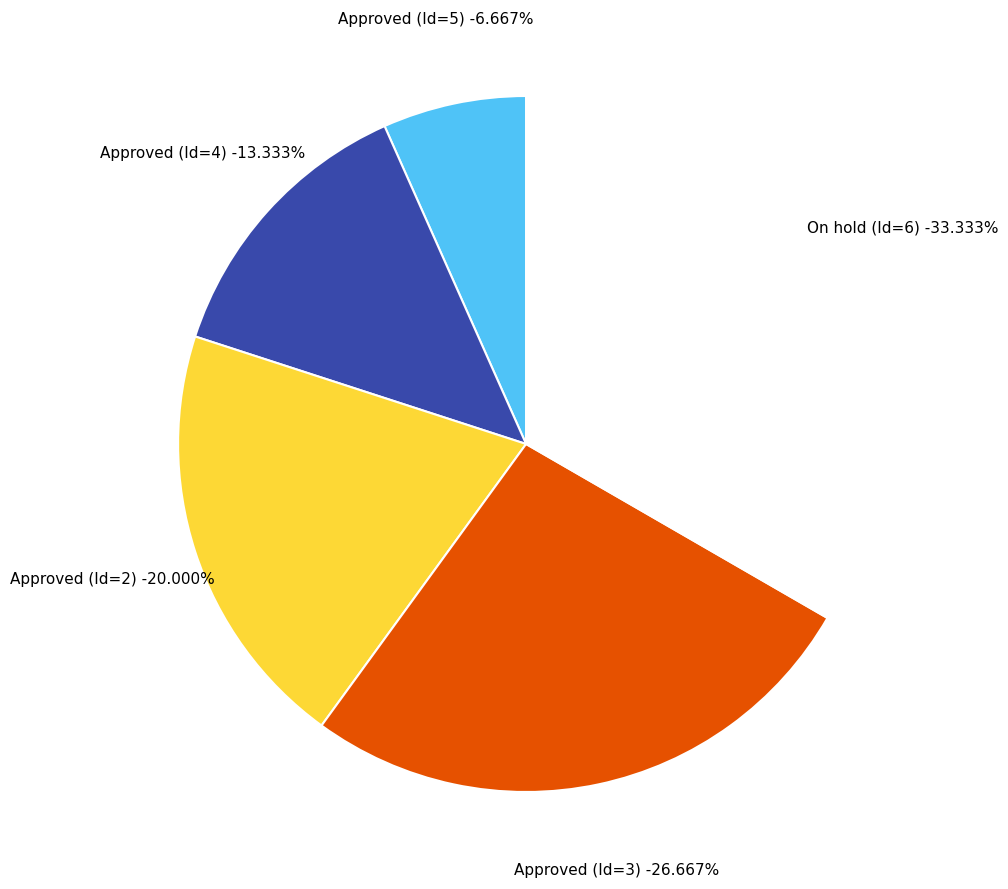

Combined, do Approved (Id=4) and Approved (Id=3) account for over 50%?

No